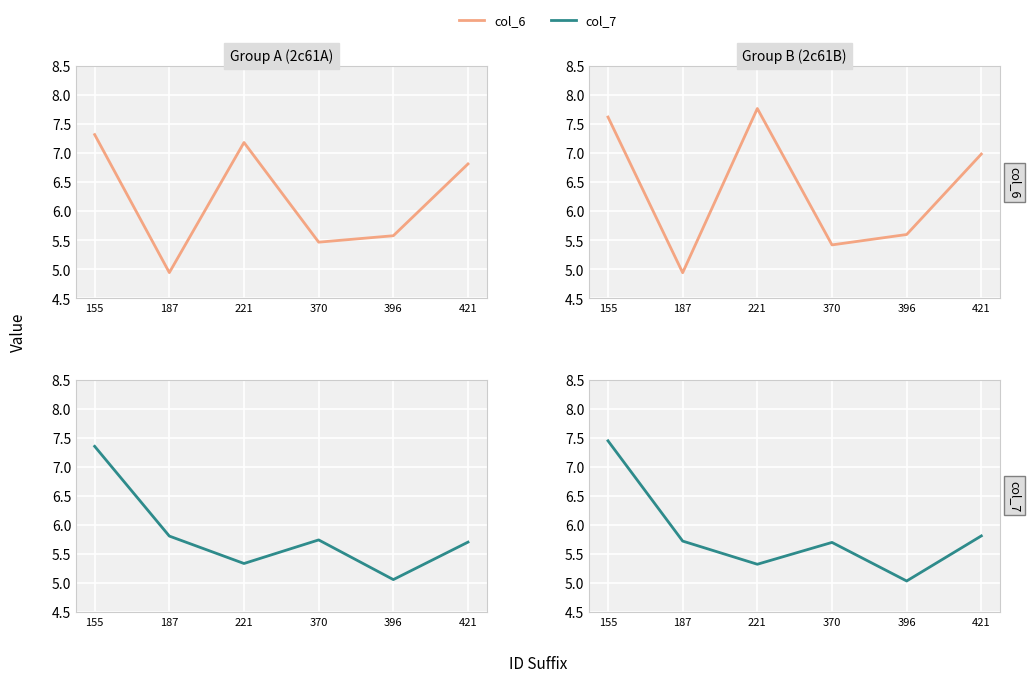

What is the average value of the col_7 (50% reduction style) series?

5.8